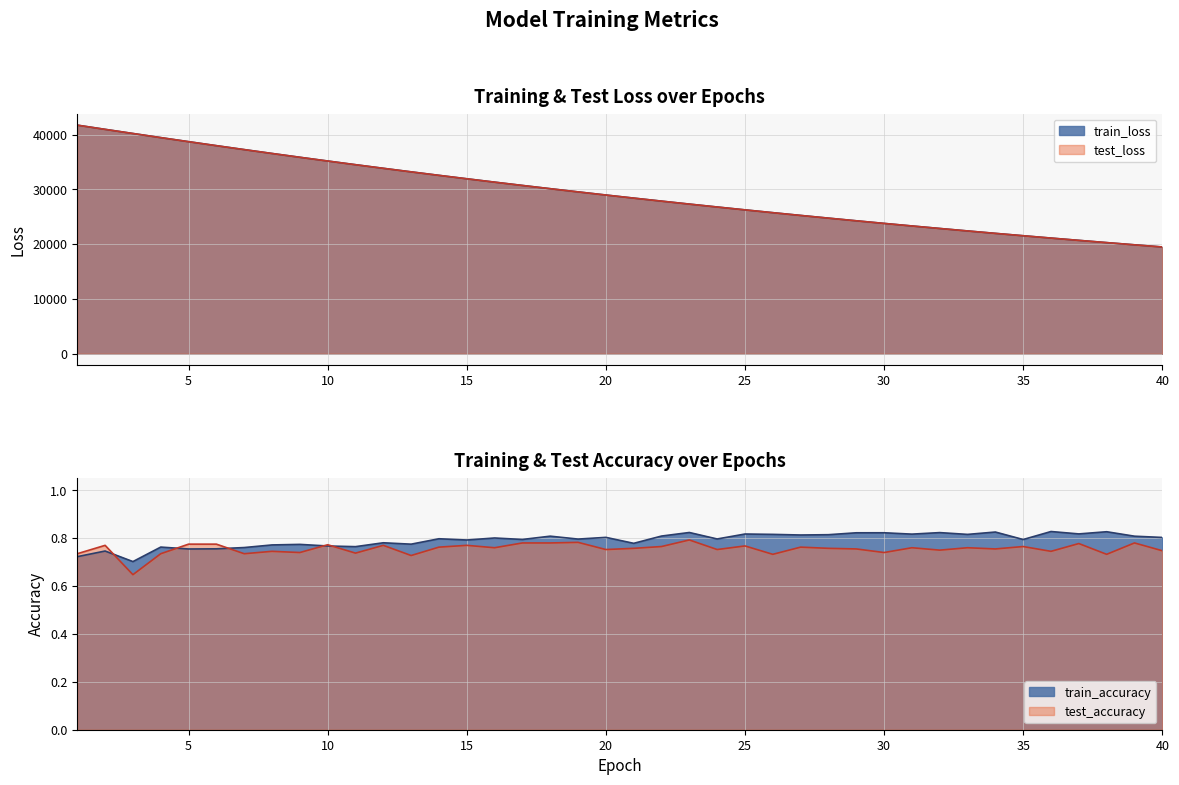

True or false: test_accuracy and train_loss intersect in this chart.

False